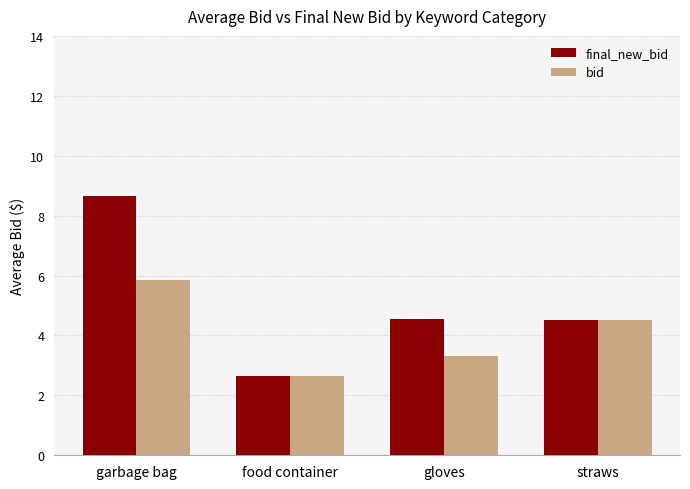

How many categories are shown in the chart?

4